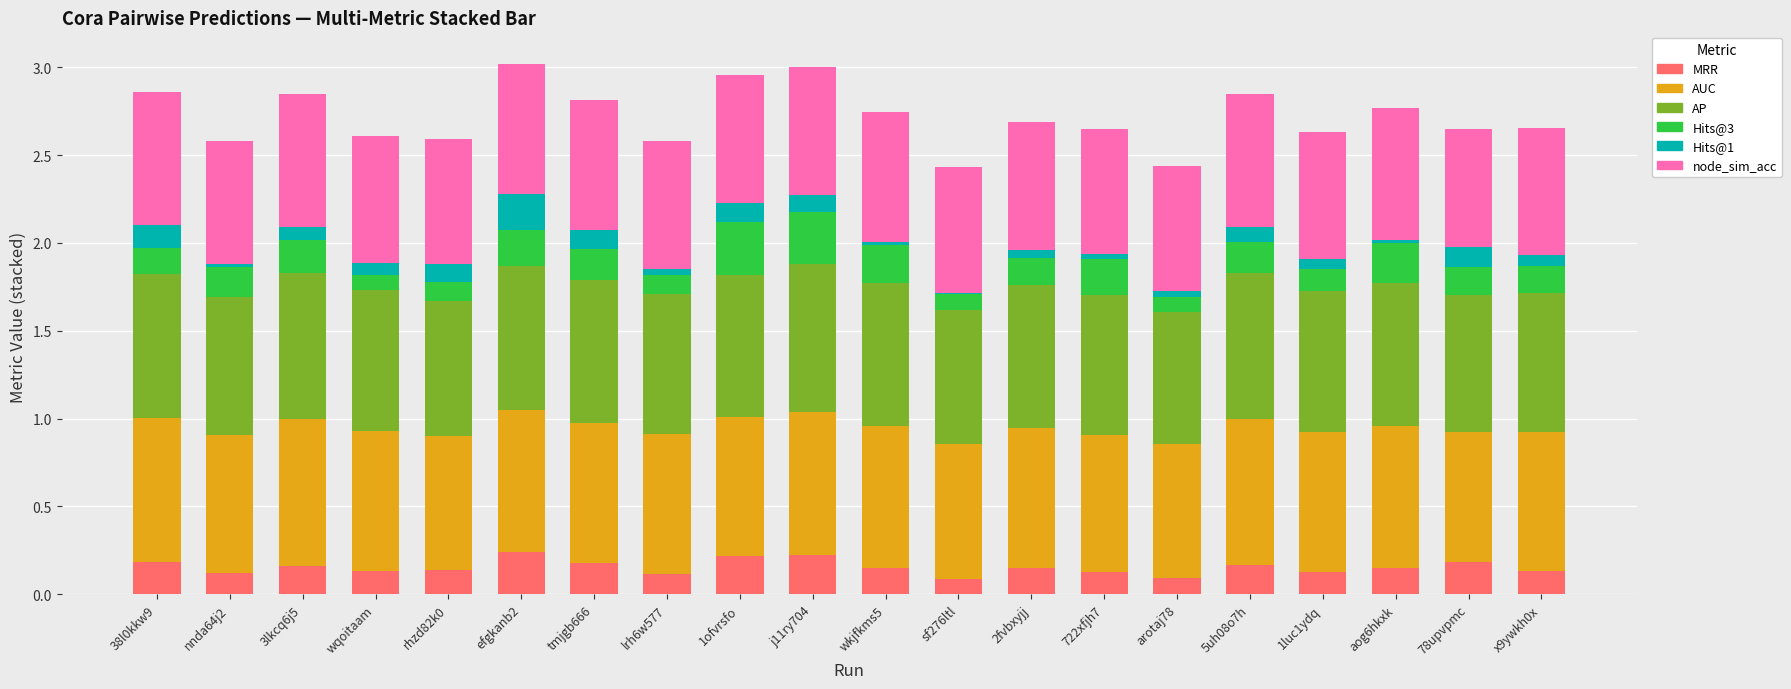

Are the bars grouped side by side (vs. stacked)?

No